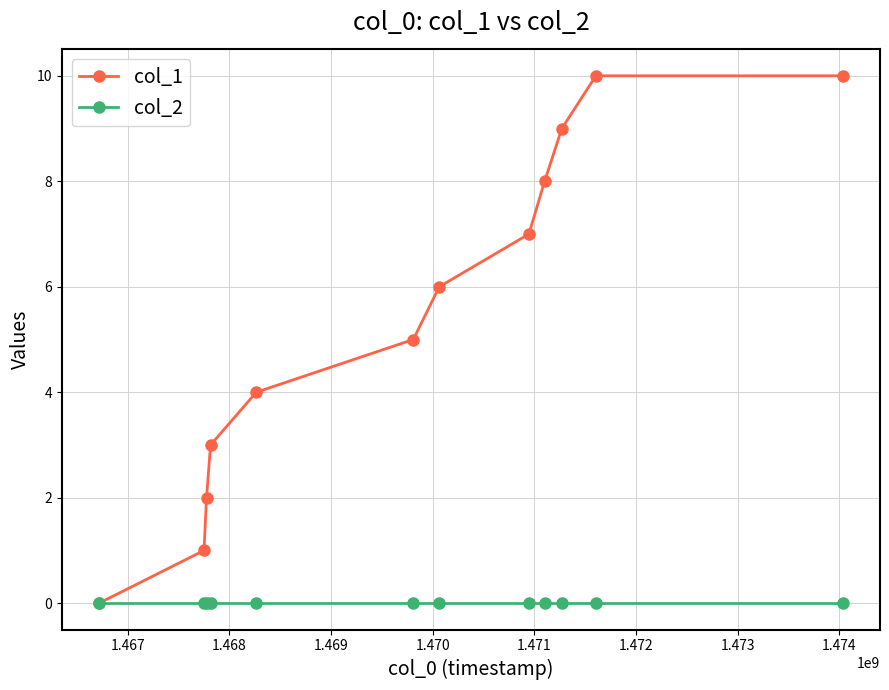

True or false: col_1 has more than 2 interior local peaks.

False